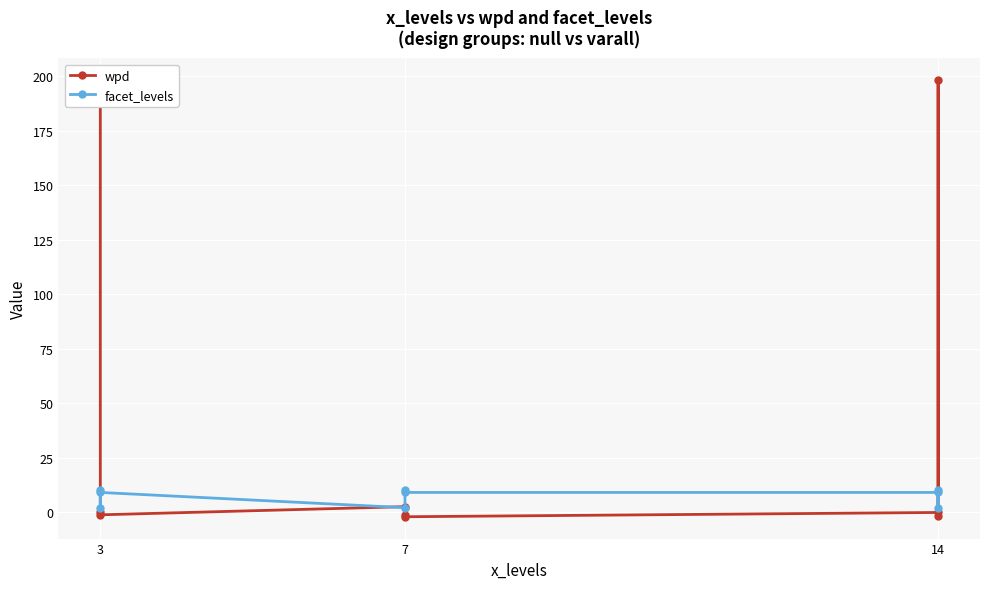

List the series in order of their peak value, highest first.

wpd, facet_levels